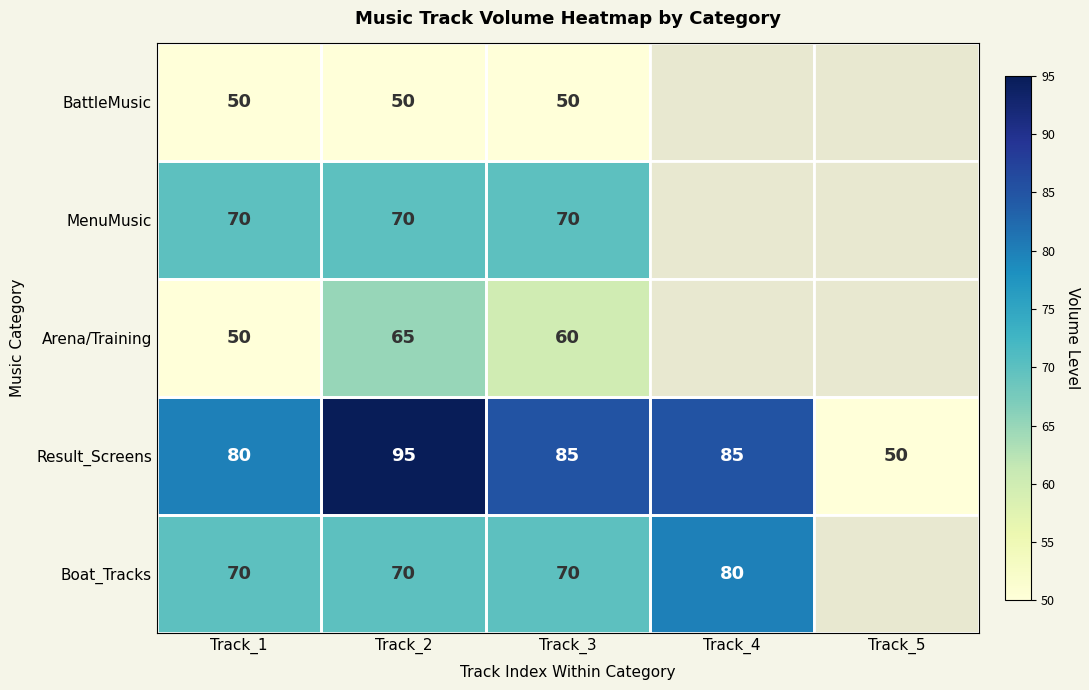

What is the spread (max minus min) of values at Track_3?

35